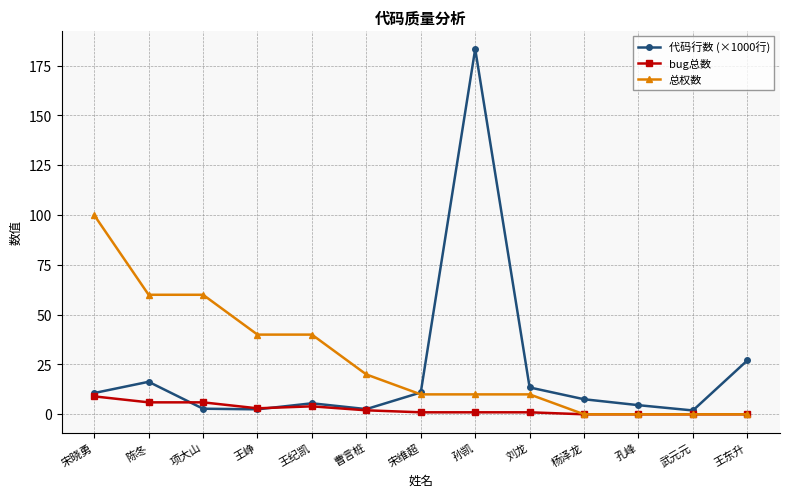

Which series has the largest total across all categories?

总权数